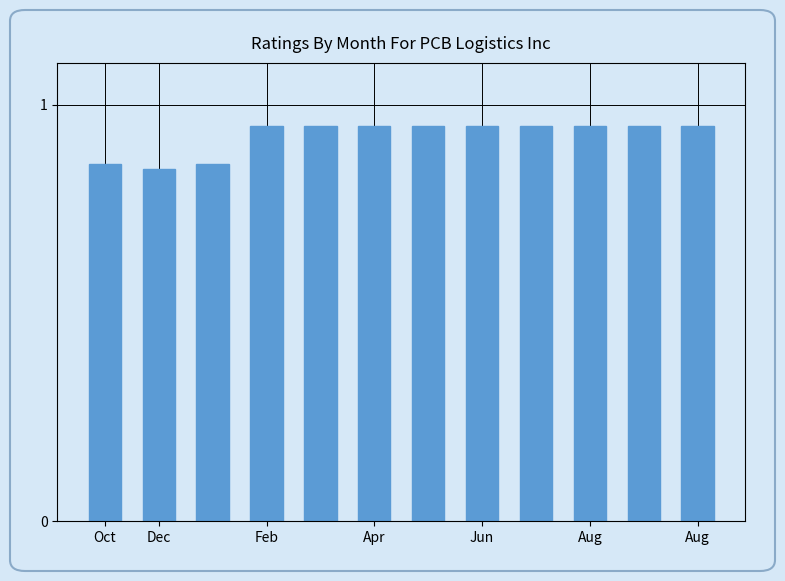

What is the sum of all values?

11.1